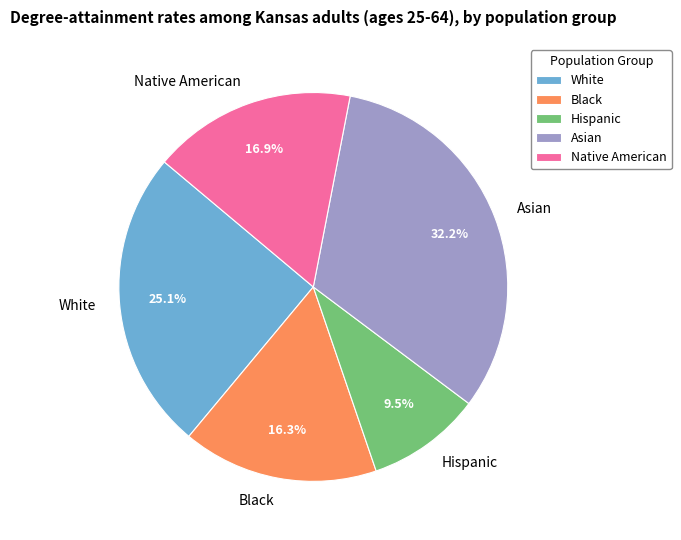

To the nearest percent, what is the difference between the Asian and Hispanic slice percentages?

23%